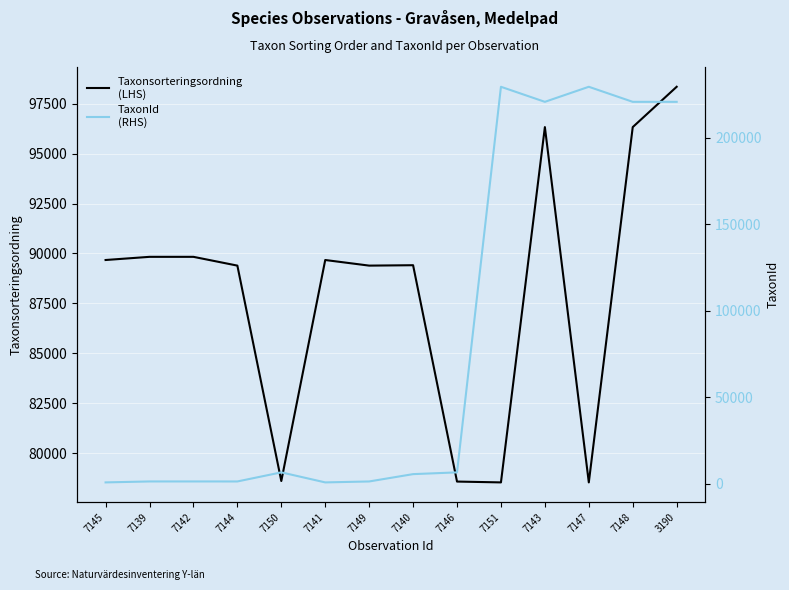

Between 3190 and 7139, which is larger?

3190